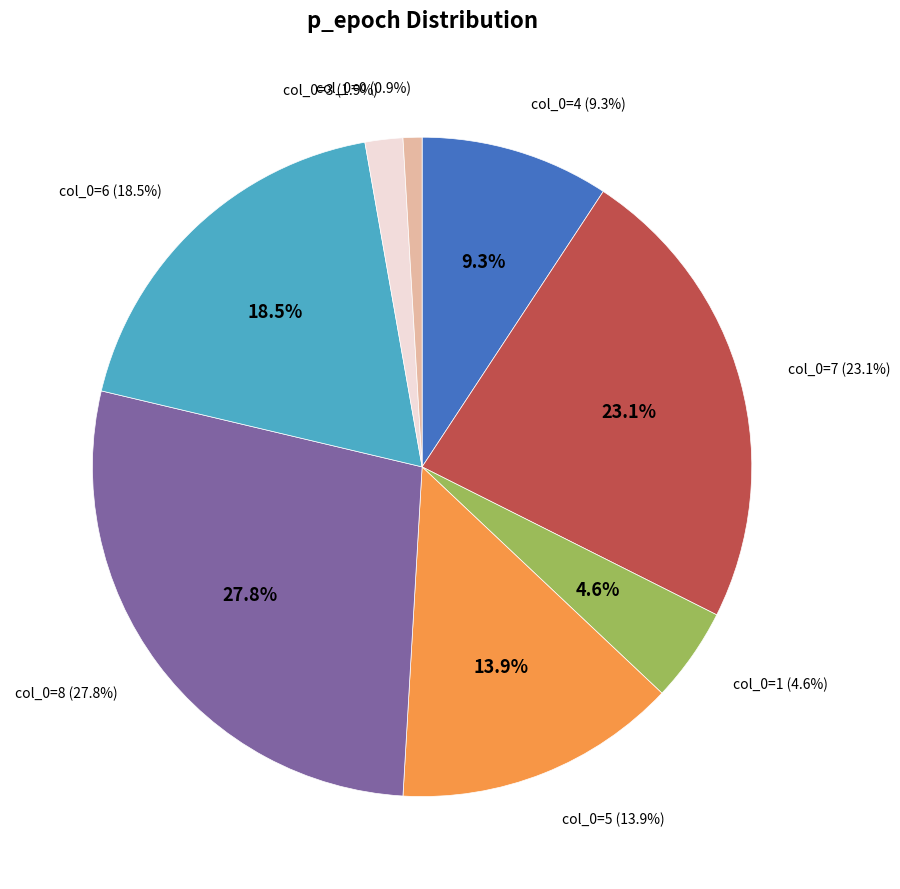

How much of the chart is everything except 6?

81.5%